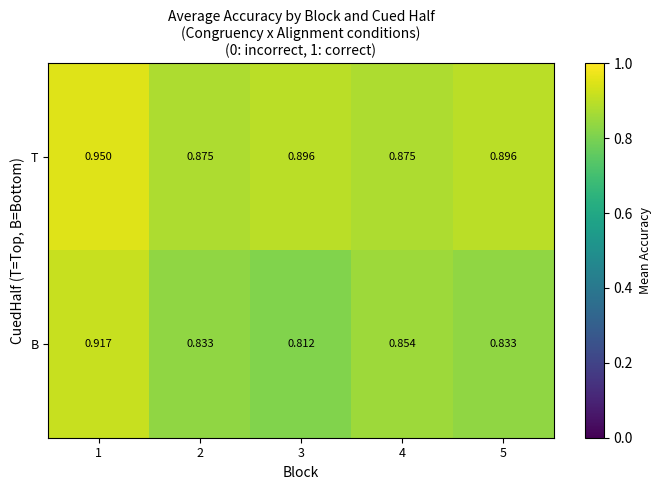

Which series has the widest spread of values?

B